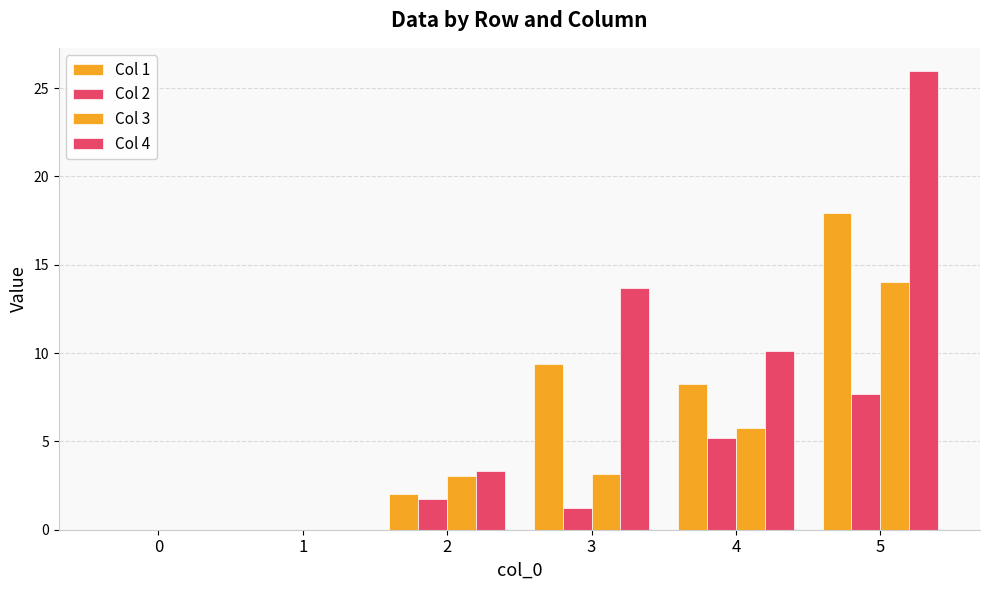

What is the sum of the Col 3 values at 2 and 0?

3.1